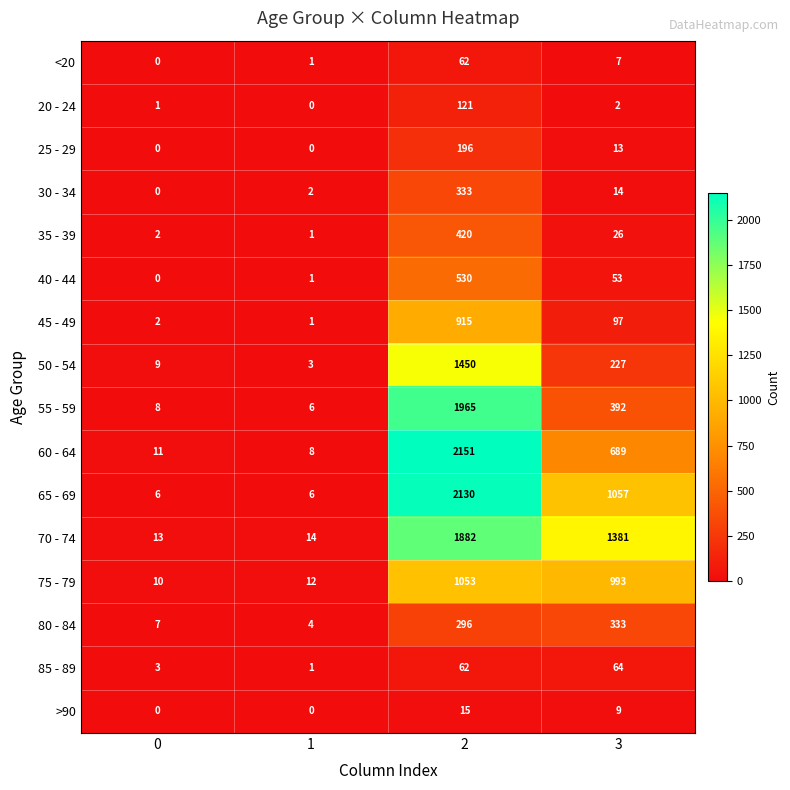

What is the difference between the maximum and minimum values in the 45 - 49 series?

914